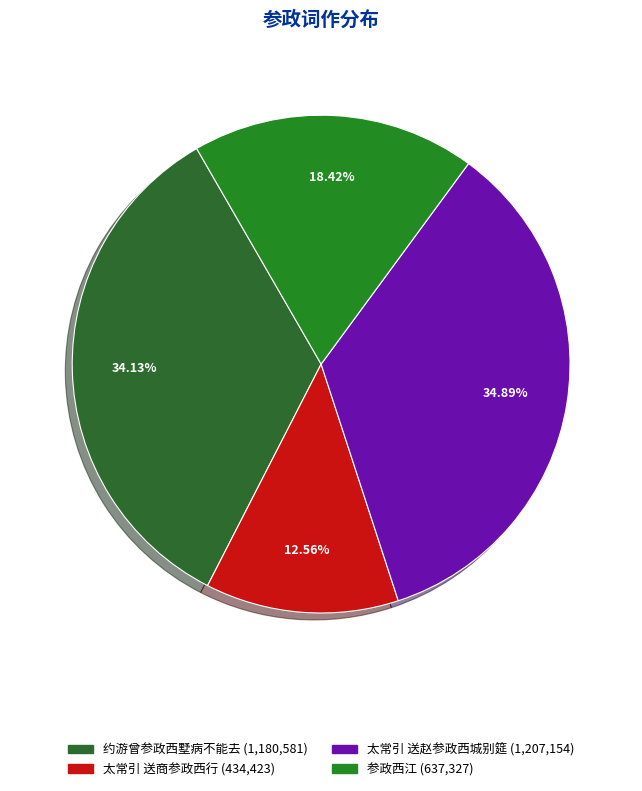

Which slice is the largest?

太常引 送赵参政西城别筵